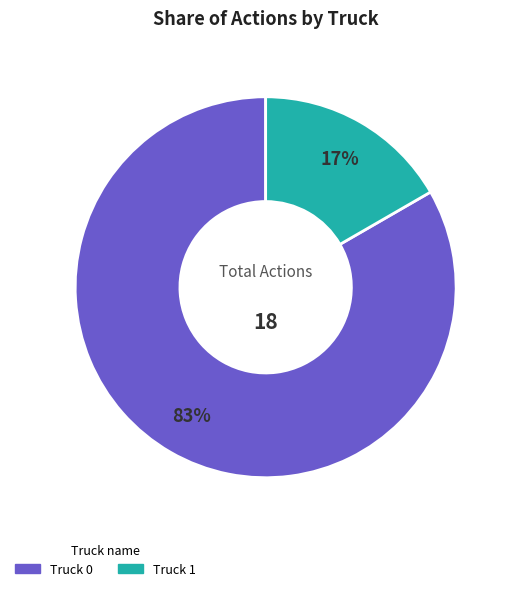

Which slice is the largest?

Truck 0